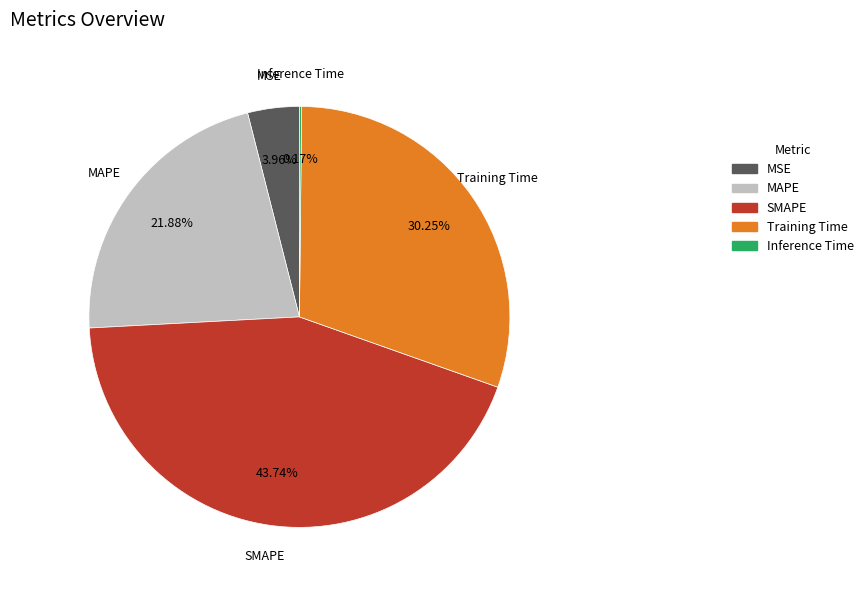

Is there a majority slice in this chart?

No